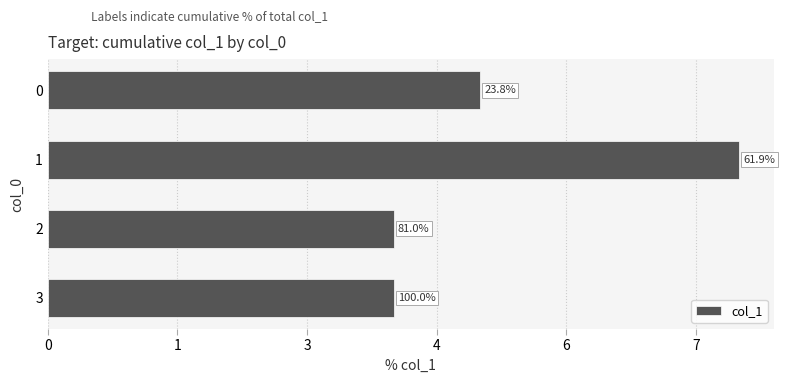

At which label does the data first exceed 5?

1